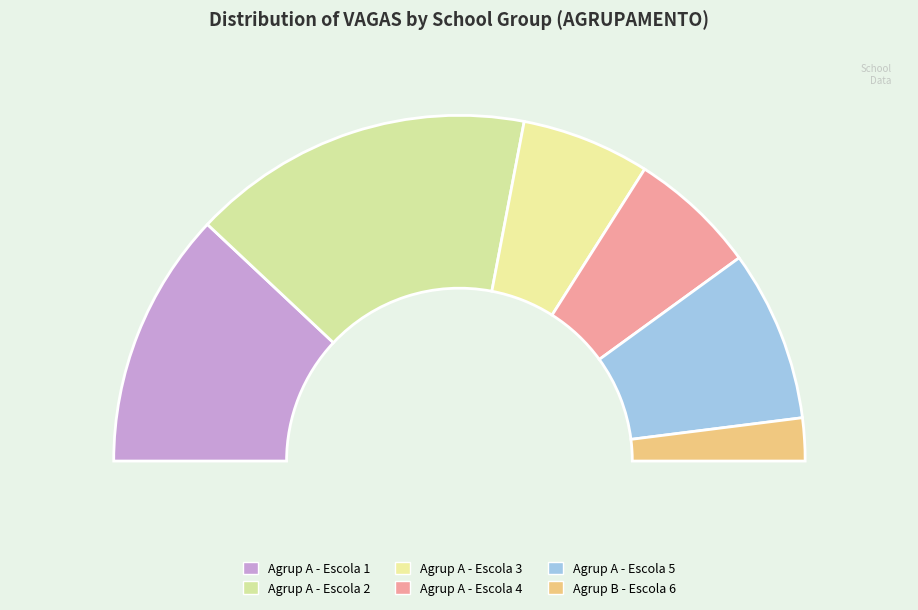

Is there a majority slice in this chart?

No